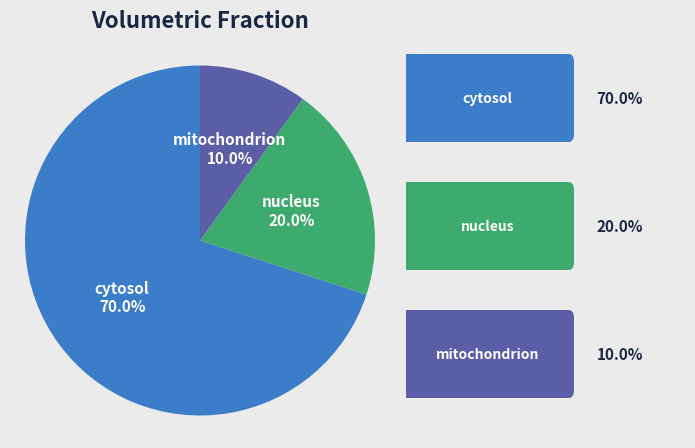

To the nearest percent, what is the combined percentage of nucleus and cytosol?

90%